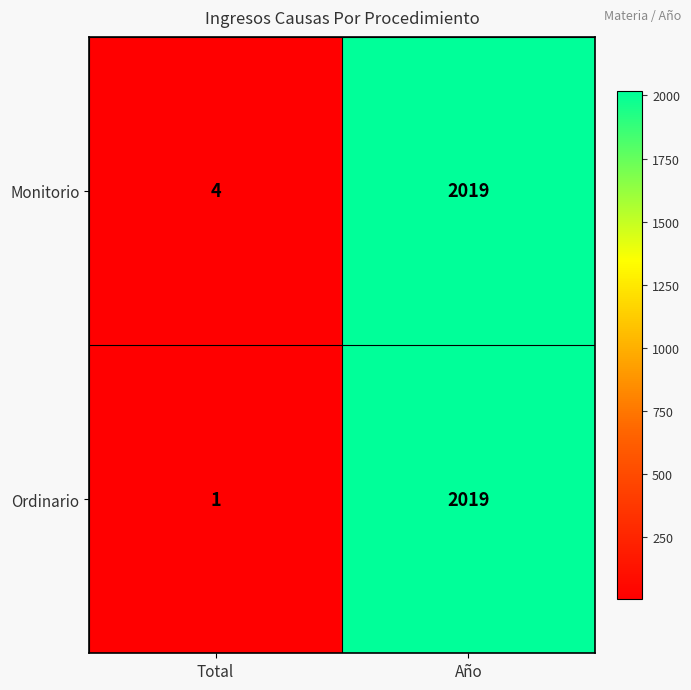

Which category has the lowest value across all series?

Total